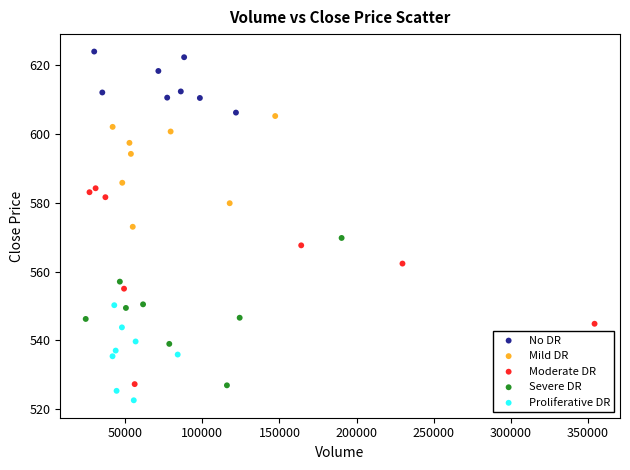

Which series has the largest Y range (max minus min)?

Moderate DR